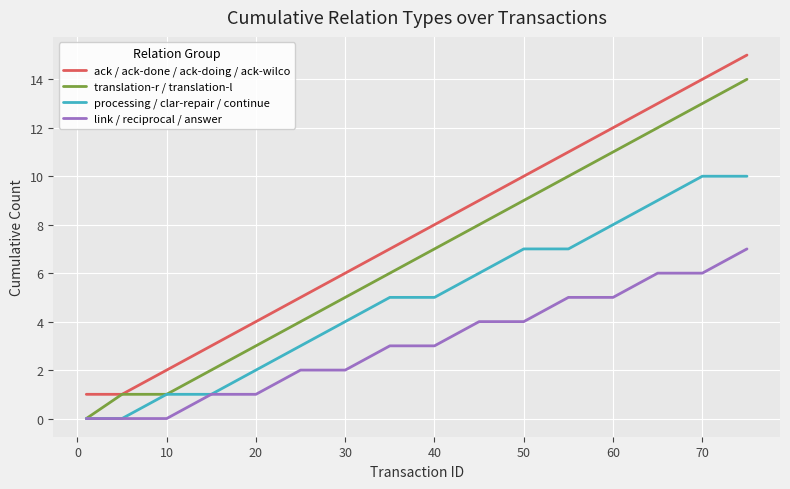

Which series has the largest total across all categories?

ack / ack-done / ack-doing / ack-wilco